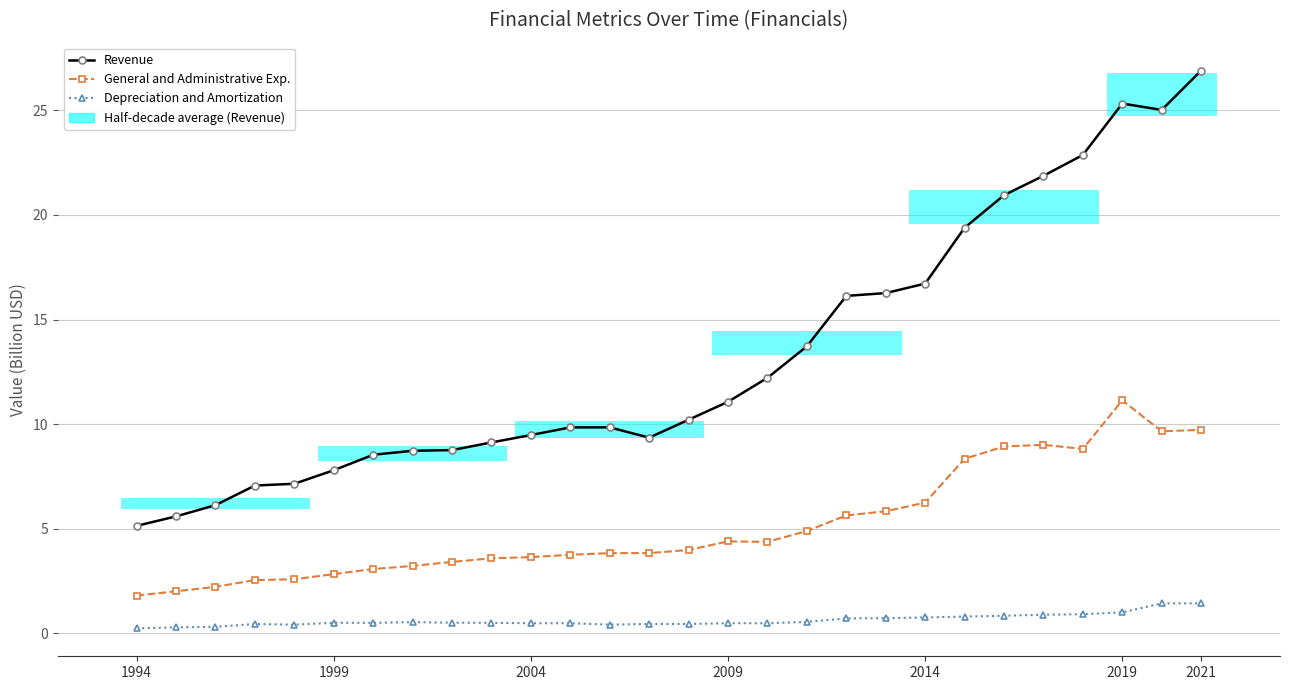

What is the value of the Depreciation and Amortization bar at the 17th from the left?

0.5